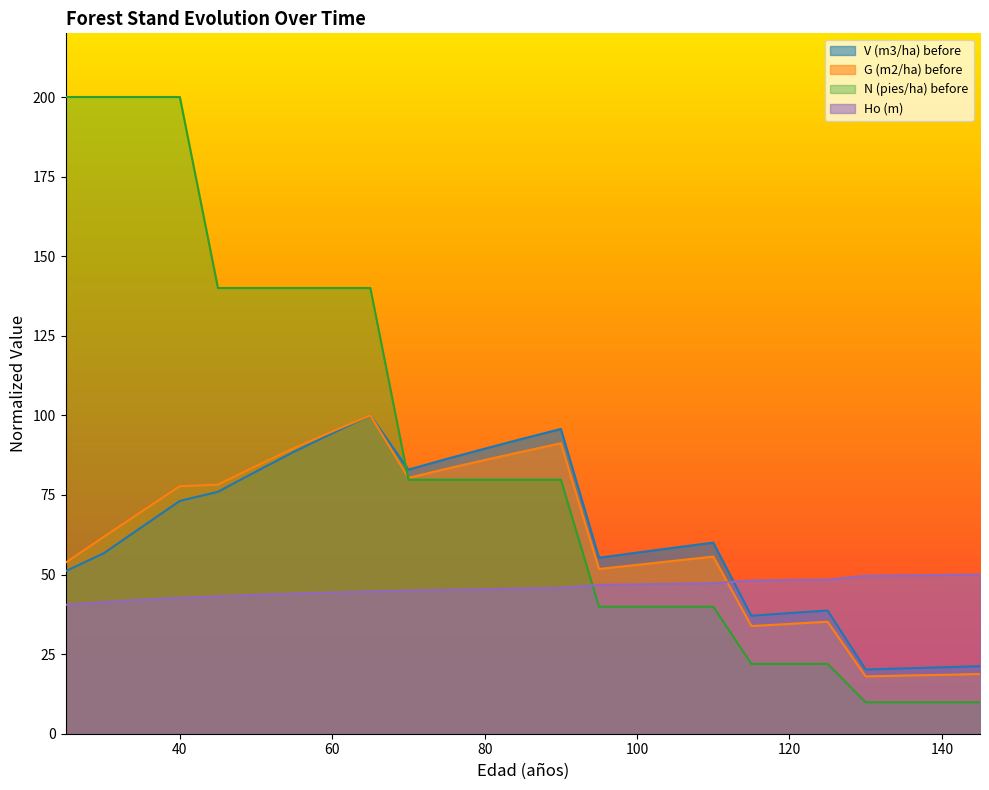

What is the approximate value of Ho (m) at 90?

45.8